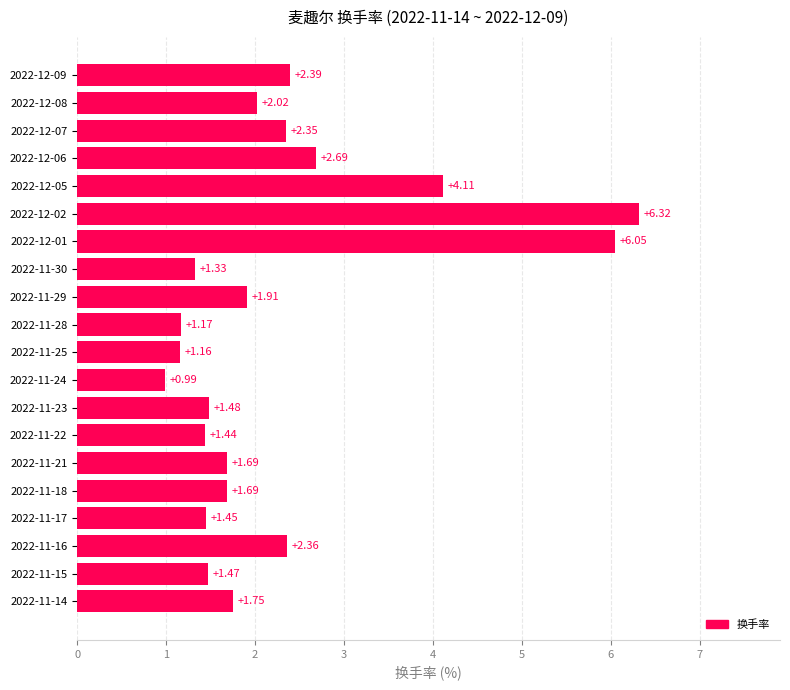

What is the difference between the values at 2022-11-17 and 2022-12-05?

2.7